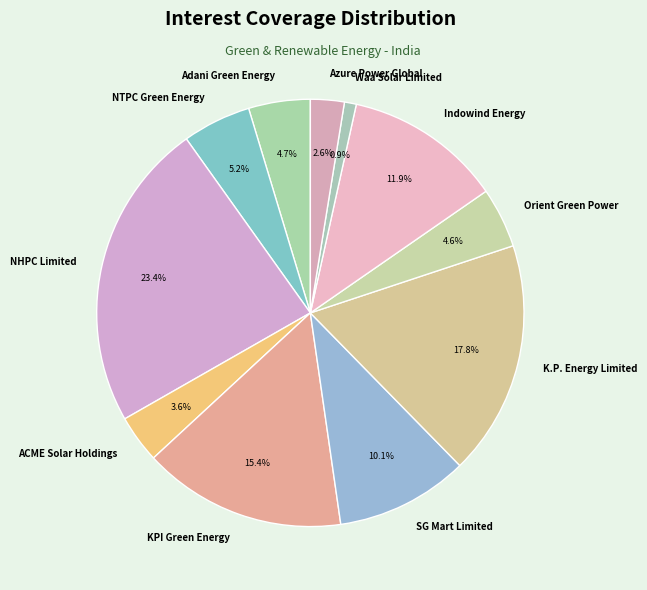

Does Azure Power Global represent more than half of the total?

No